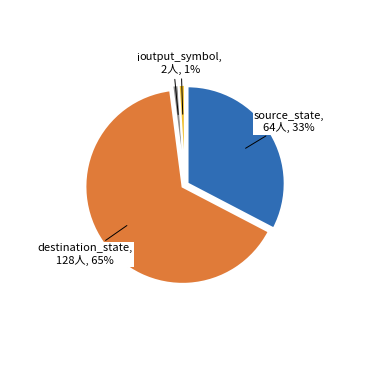

The input_symbol slice represents 8% of the pie. True or false?

False